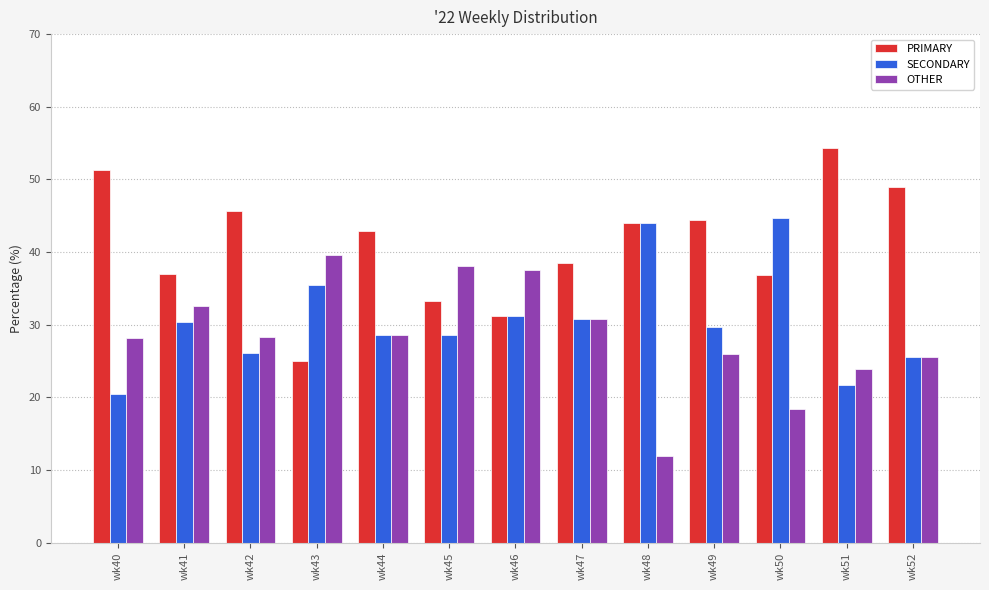

What is the maximum value for OTHER?

39.6